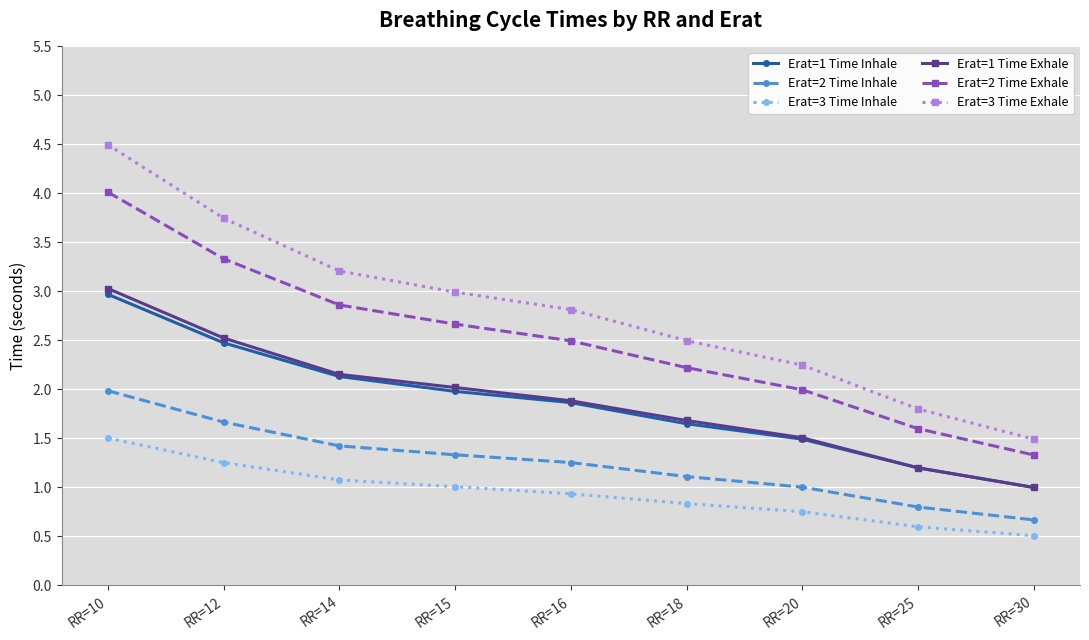

True or false: Erat=3 Time Exhale has more than 2 interior local peaks.

False